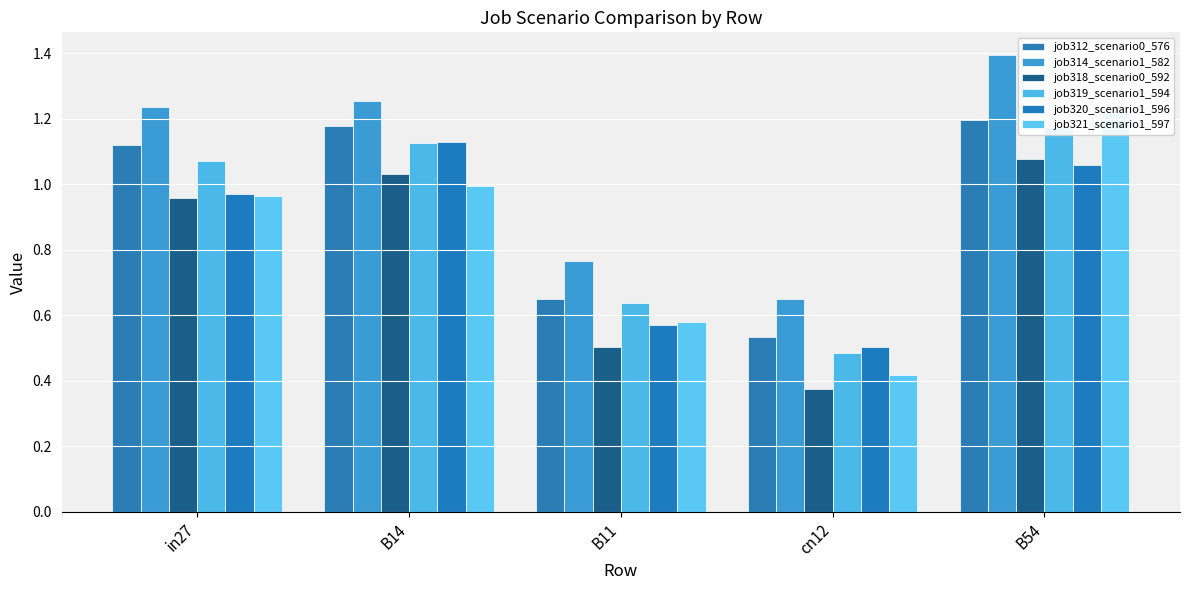

Reading left to right, extract all data points from this chart.

job312_scenario0_576: 1.1	1.2	0.7	0.5	1.2
job314_scenario1_582: 1.2	1.3	0.8	0.7	1.4
job318_scenario0_592: 1.0	1.0	0.5	0.4	1.1
job319_scenario1_594: 1.1	1.1	0.6	0.5	1.2
job320_scenario1_596: 1.0	1.1	0.6	0.5	1.1
job321_scenario1_597: 1.0	1.0	0.6	0.4	1.2